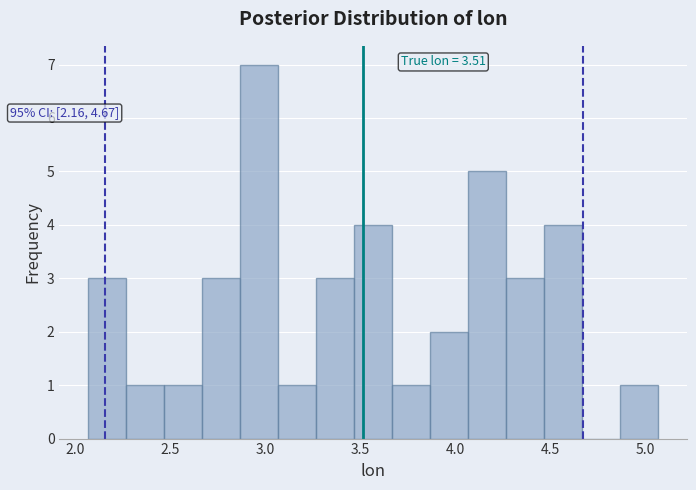

Around what value on the x-axis is the tallest bar? Give the approximate position of its centre, as read against the axis.

2.95